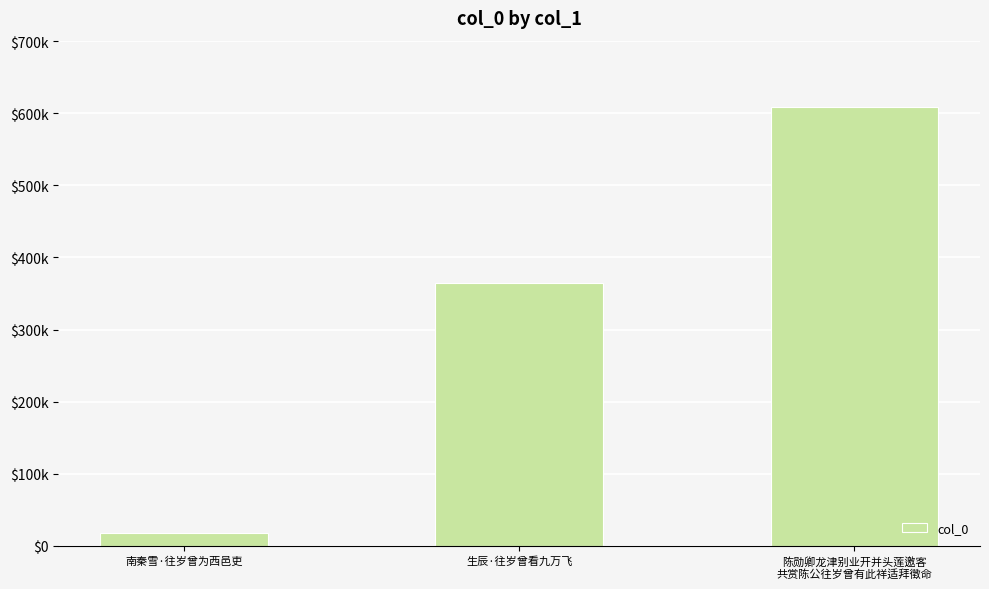

At which category does the chart reach its peak across all series?

陈勋卿龙津别业开并头莲邀客
共赏陈公往岁曾有此祥适拜徵命